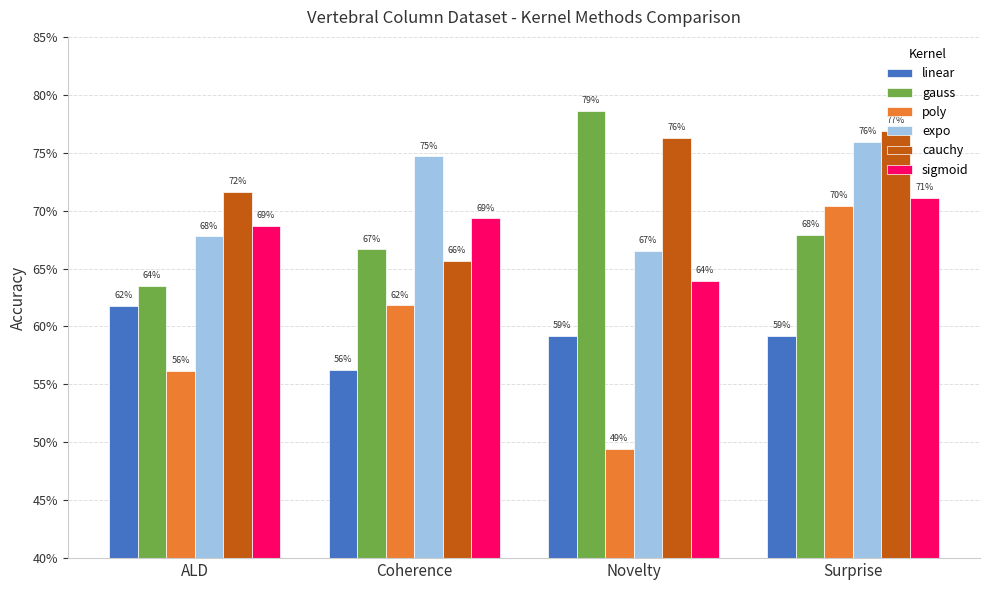

Reading right to left, what are all the values shown in this chart?

linear: 0.6	0.6	0.6	0.6
gauss: 0.7	0.8	0.7	0.6
poly: 0.7	0.5	0.6	0.6
expo: 0.8	0.7	0.7	0.7
cauchy: 0.8	0.8	0.7	0.7
sigmoid: 0.7	0.6	0.7	0.7